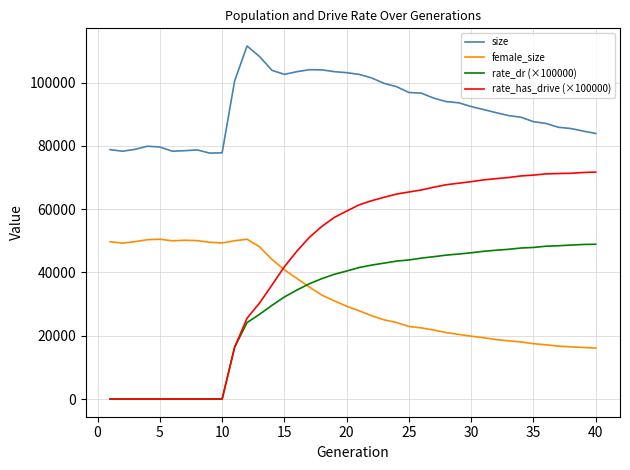

Which series has the largest range (max minus min)?

rate_has_drive (×100000)